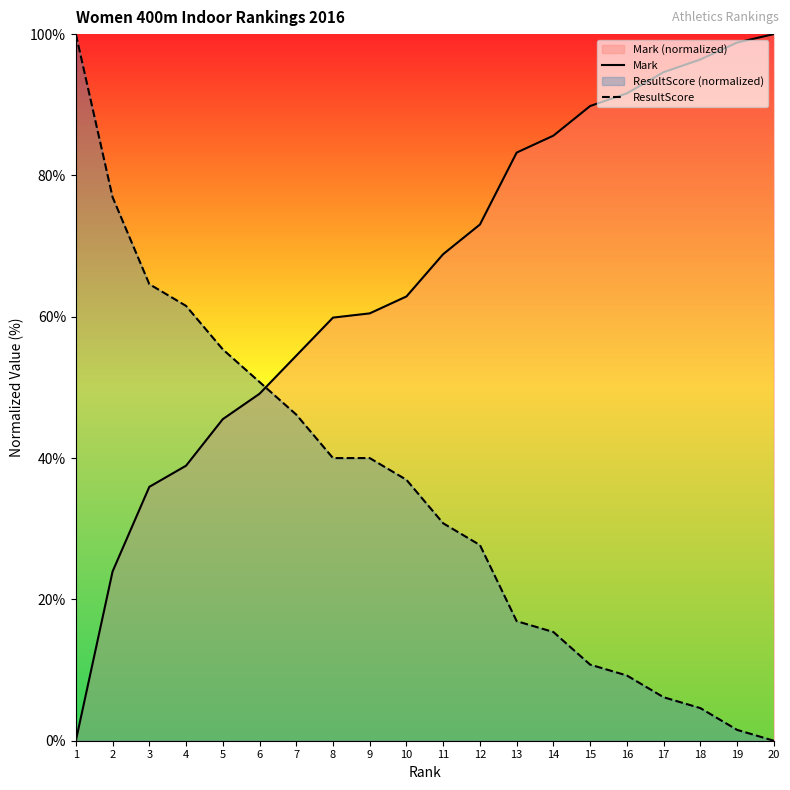

What is the sum of the Mark values at 12 and 7?

127.5